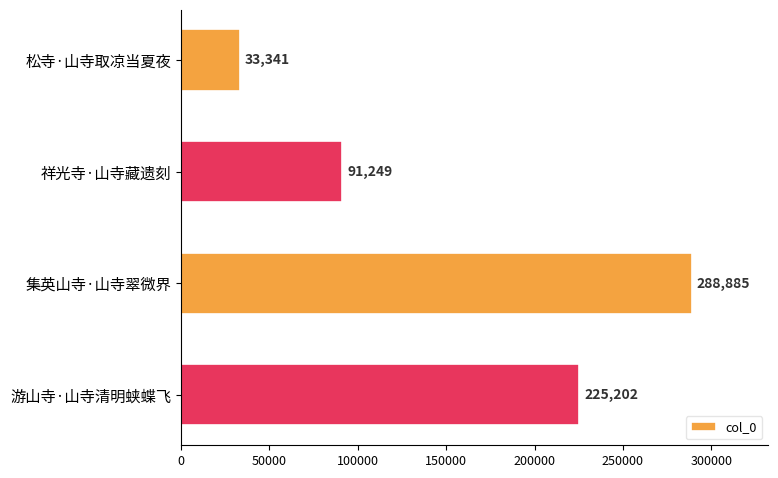

What is the difference between the maximum and minimum values?

255544